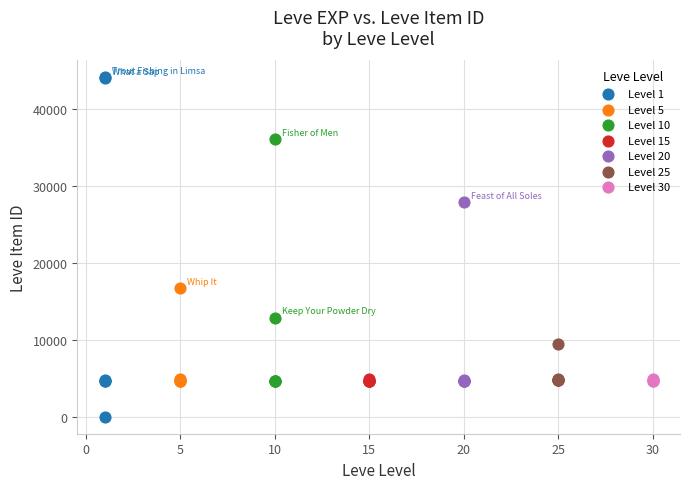

Which series reaches the minimum Y coordinate?

Level 1